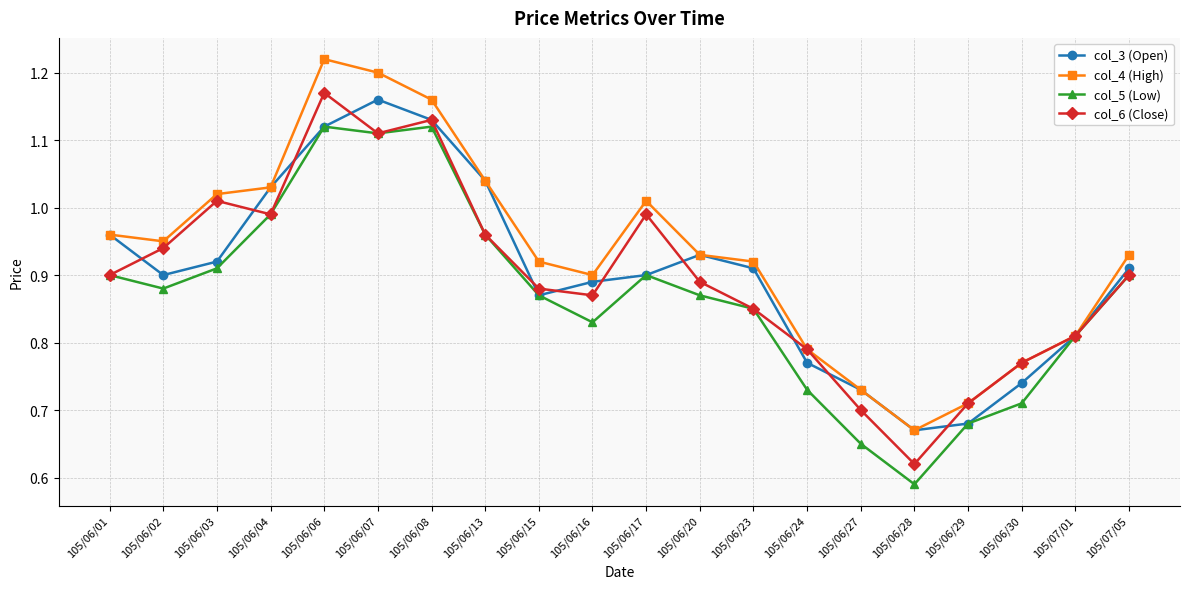

What is the label of the 17th point from the left?

105/06/29